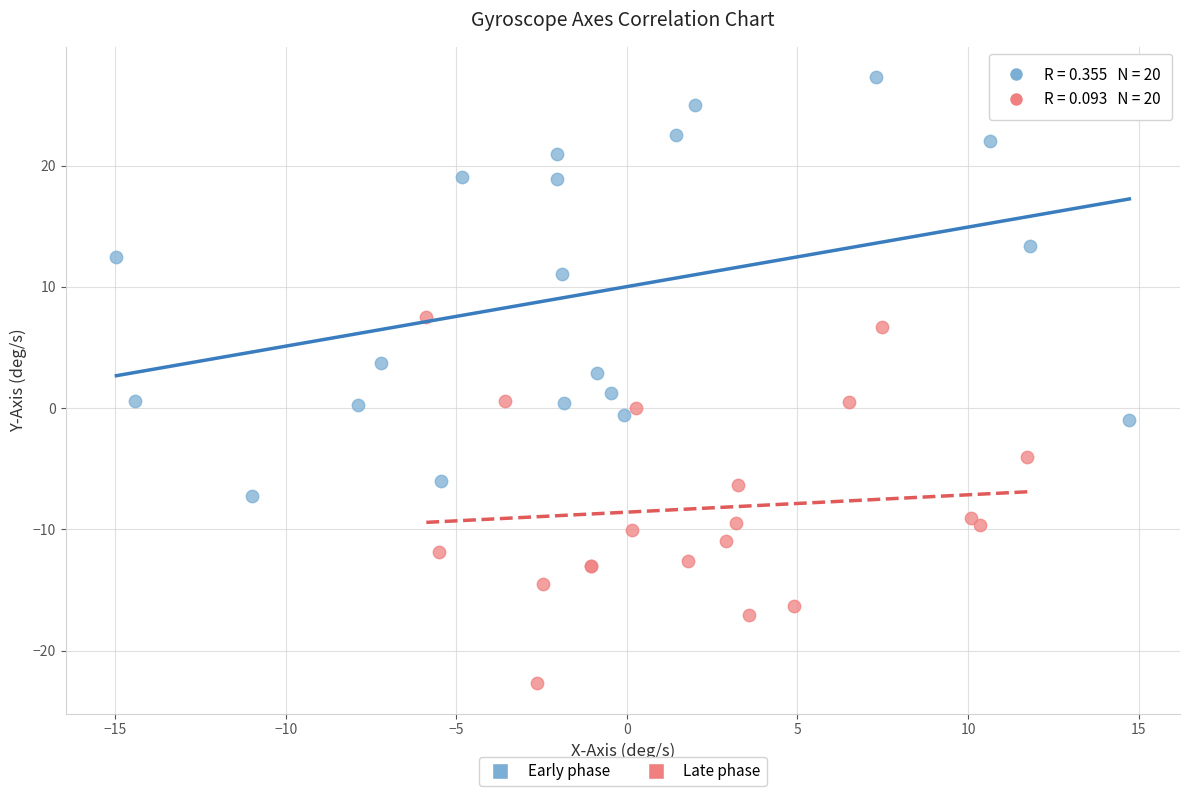

Which series reaches the maximum Y coordinate?

Early phase